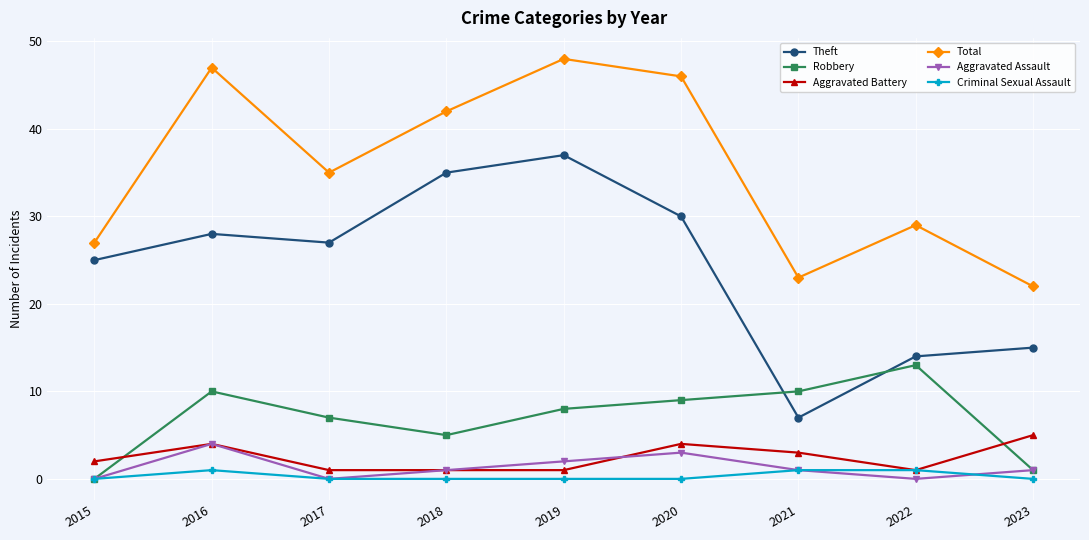

Reading right to left, extract all data points from this chart.

Theft: 15	14	7	30	37	35	27	28	25
Robbery: 1	13	10	9	8	5	7	10	0
Aggravated Battery: 5	1	3	4	1	1	1	4	2
Total: 22	29	23	46	48	42	35	47	27
Aggravated Assault: 1	0	1	3	2	1	0	4	0
Criminal Sexual Assault: 0	1	1	0	0	0	0	1	0